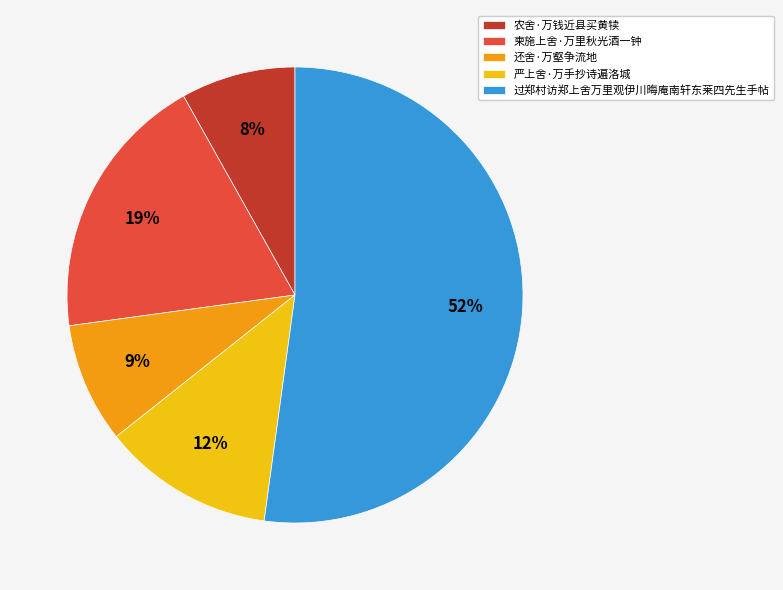

Is it true that 农舍·万钱近县买黄犊 is 8% of the pie?

True